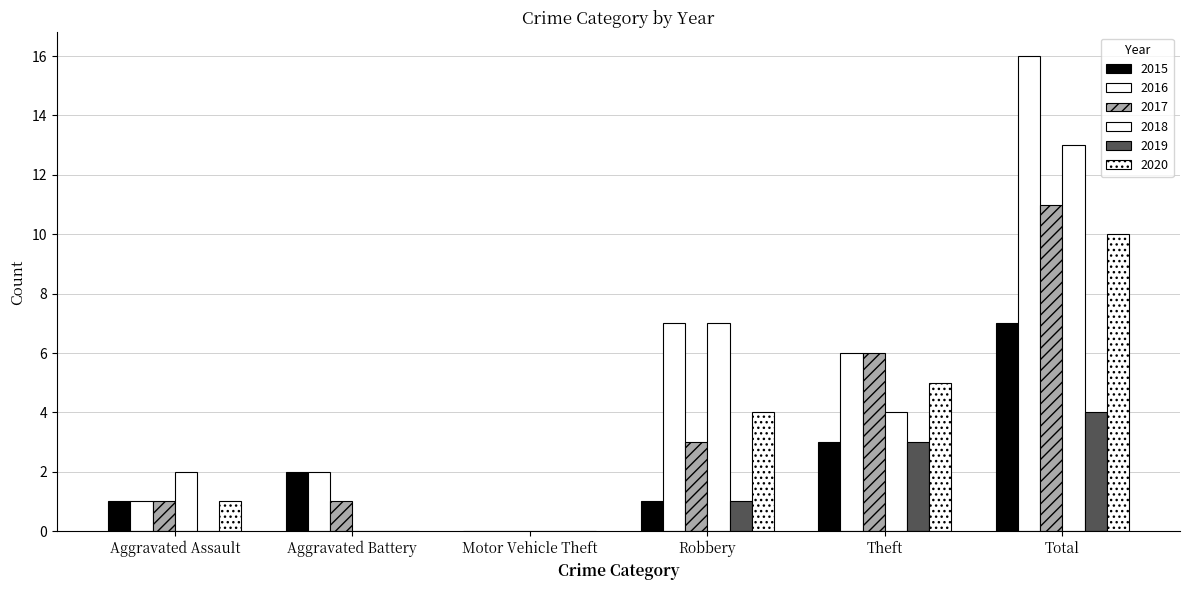

What is the maximum value for 2016?

16